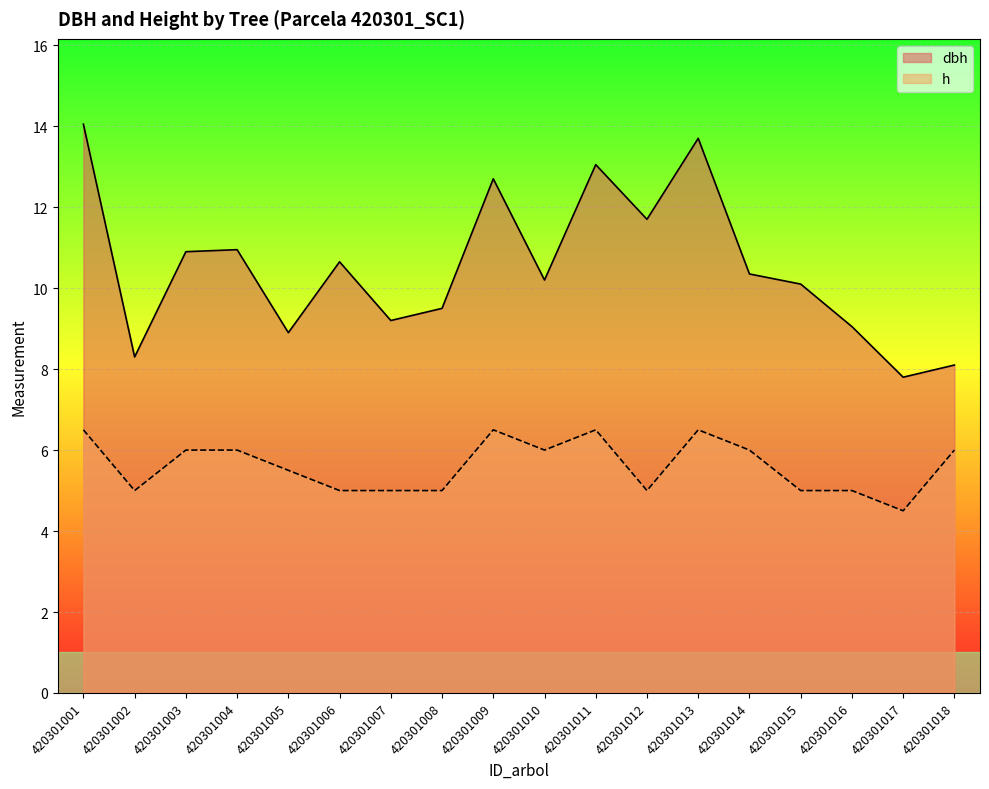

The h series shows 8.9 at 420301003. True or false?

False